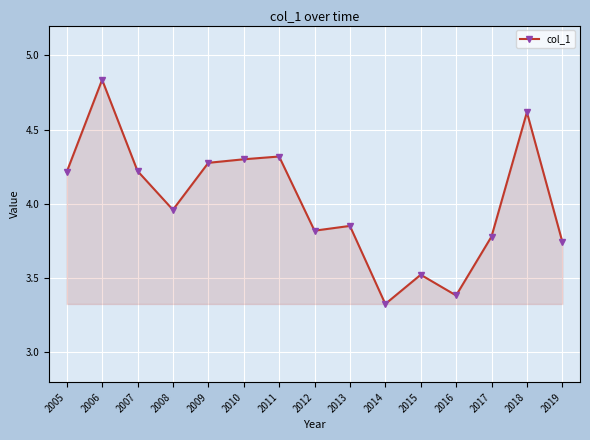

Does the chart have visible grid lines?

Yes